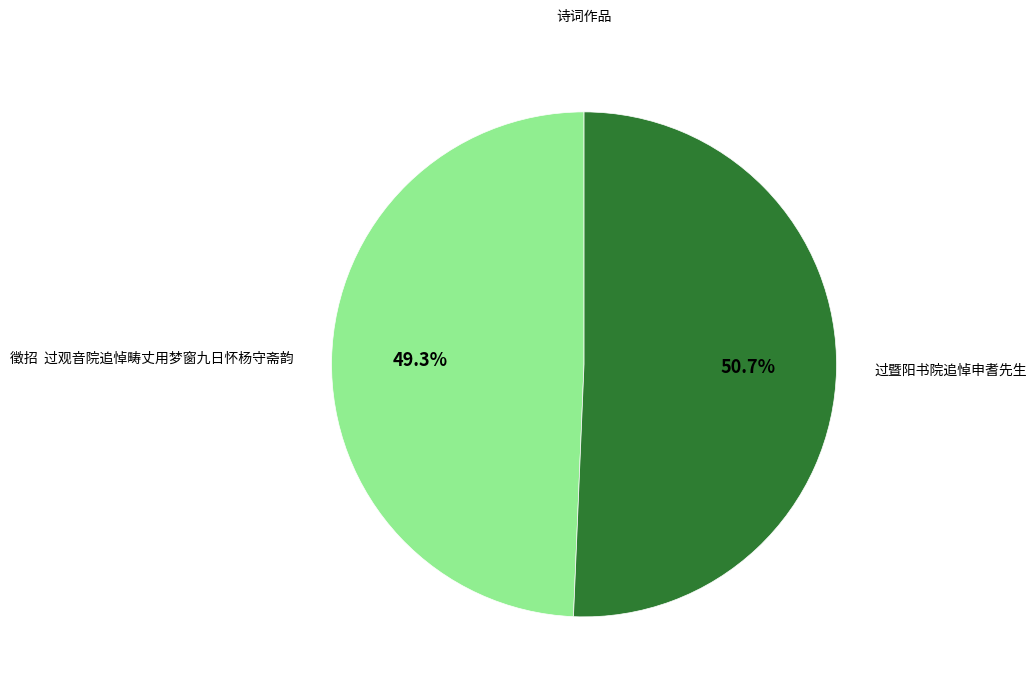

What is the total percentage of 过暨阳书院追悼申耆先生 and 徵招 过观音院追悼畴丈用梦窗九日怀杨守斋韵?

100.0%